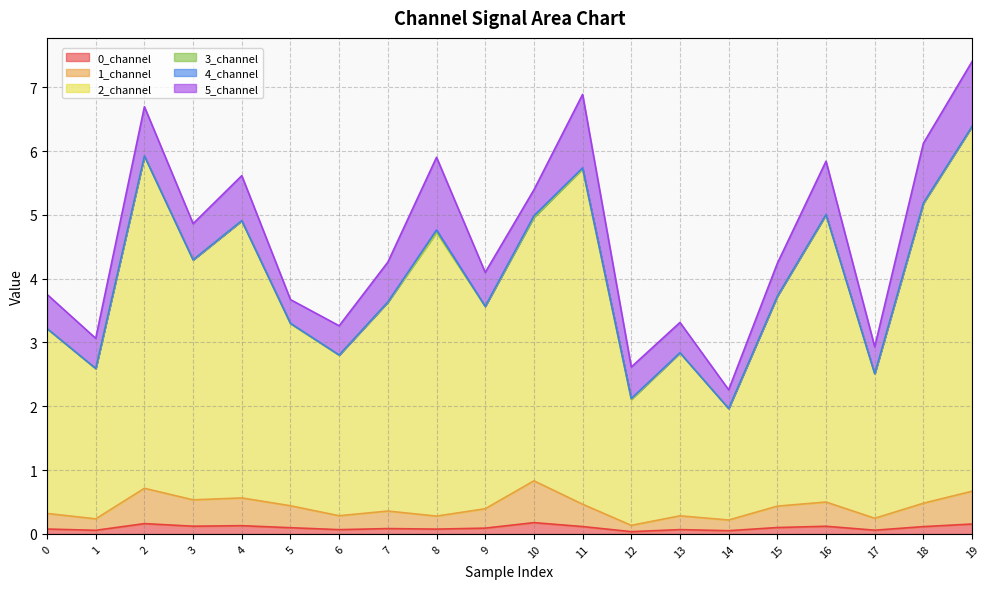

Does the chart display data point markers on the line(s)?

No